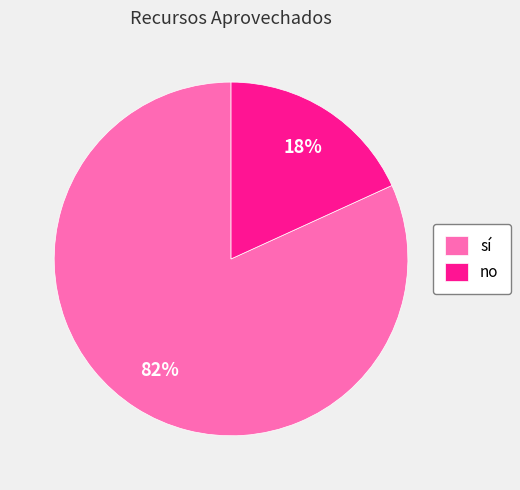

The no slice represents 23% of the pie. True or false?

False